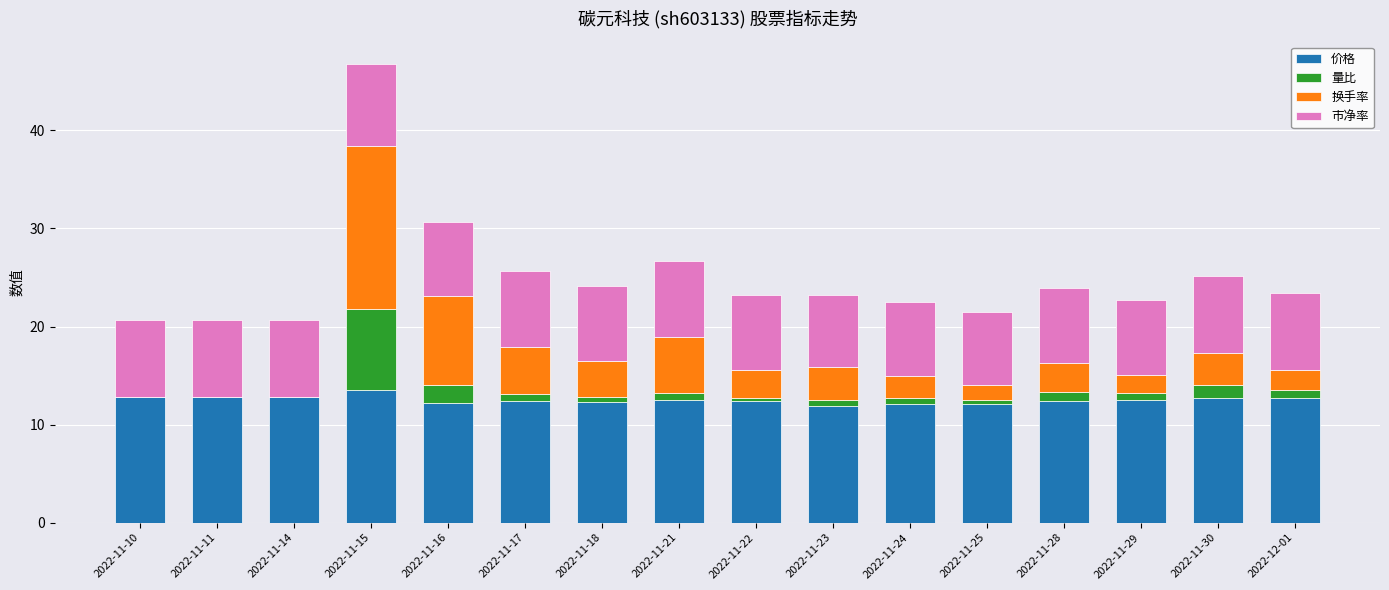

What is the highest value of the 价格 series?

13.6